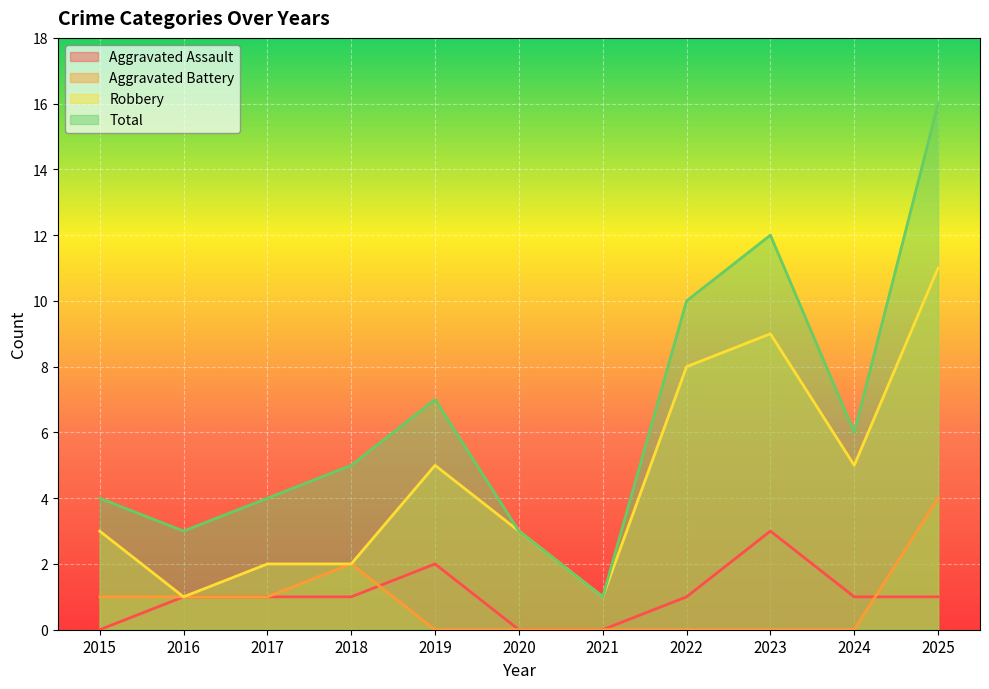

What is the value of the Aggravated Assault point at the 10th from the left?

1